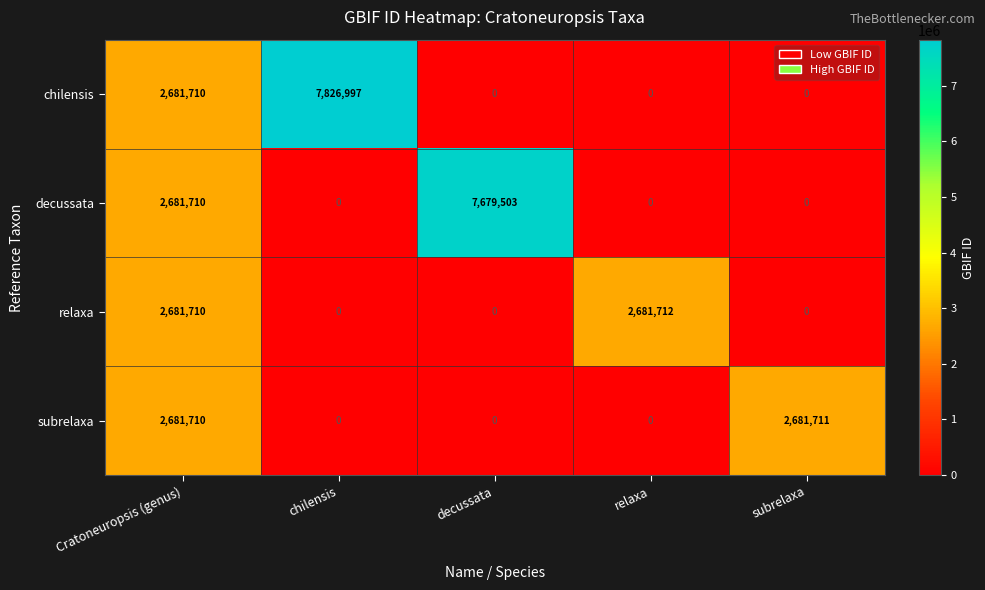

The decussata series shows 2681710 at Cratoneuropsis (genus). True or false?

True